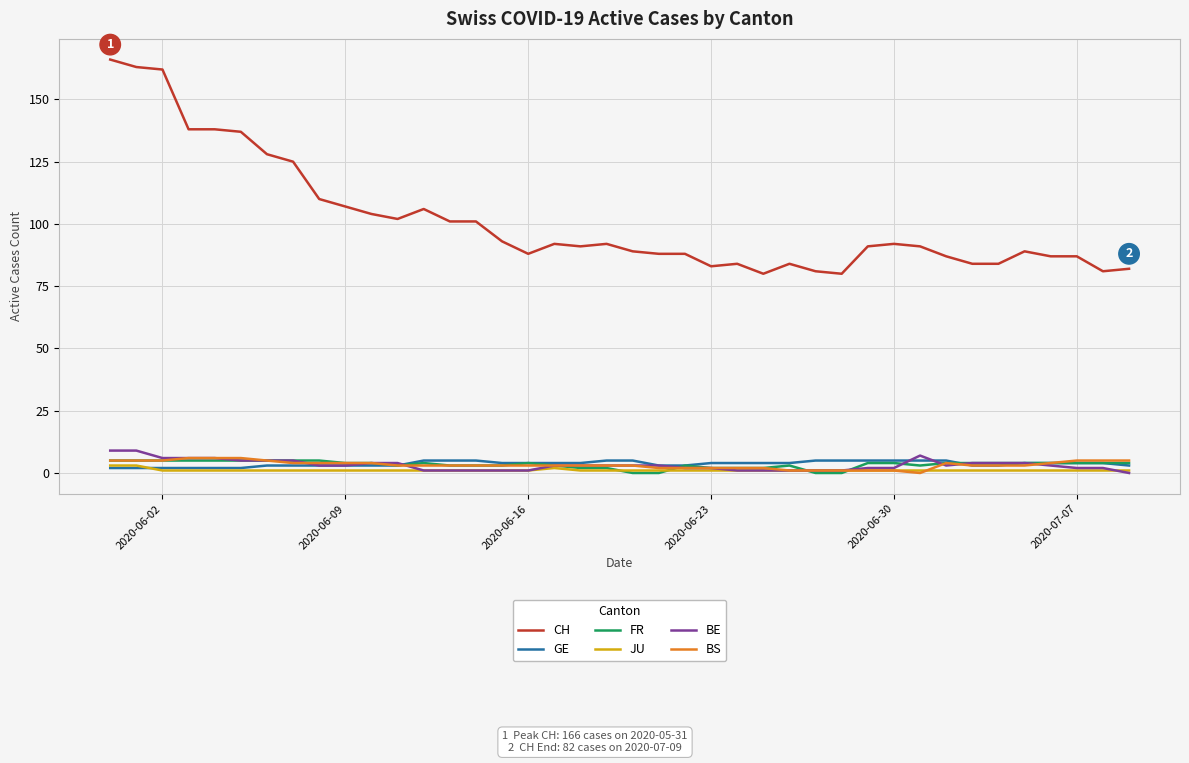

True or false: JU and CH cross at least once.

False